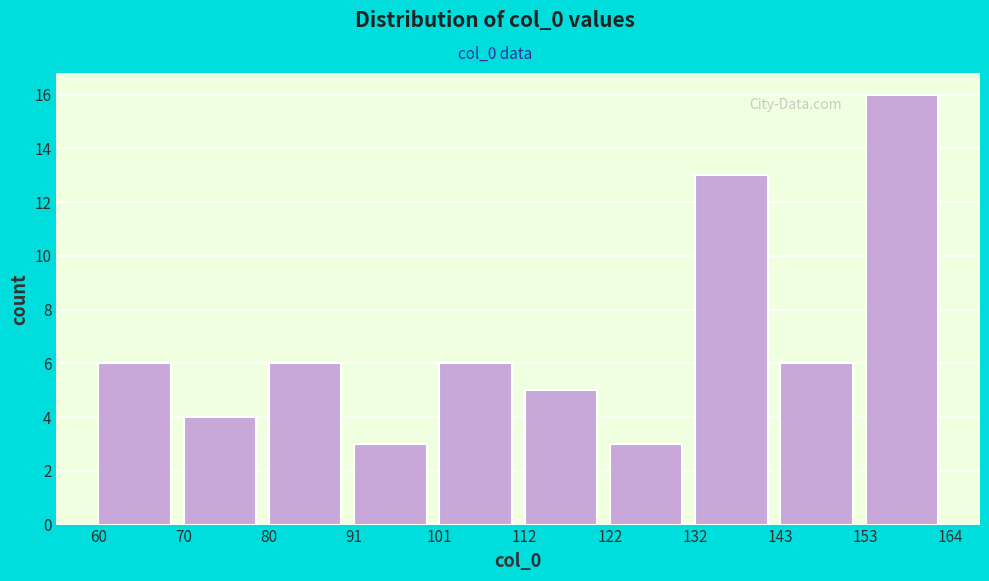

How tall is the bar that spans 91 to 101 on the x-axis? The values are not printed on the chart, so give them approximately, as read against the axis.

3